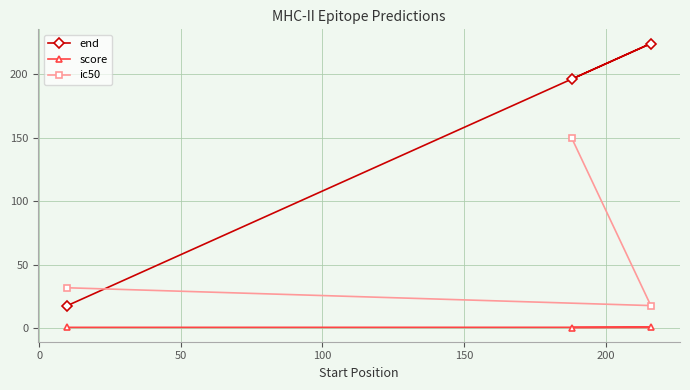

How many ic50 values are between 18 and 150?

3